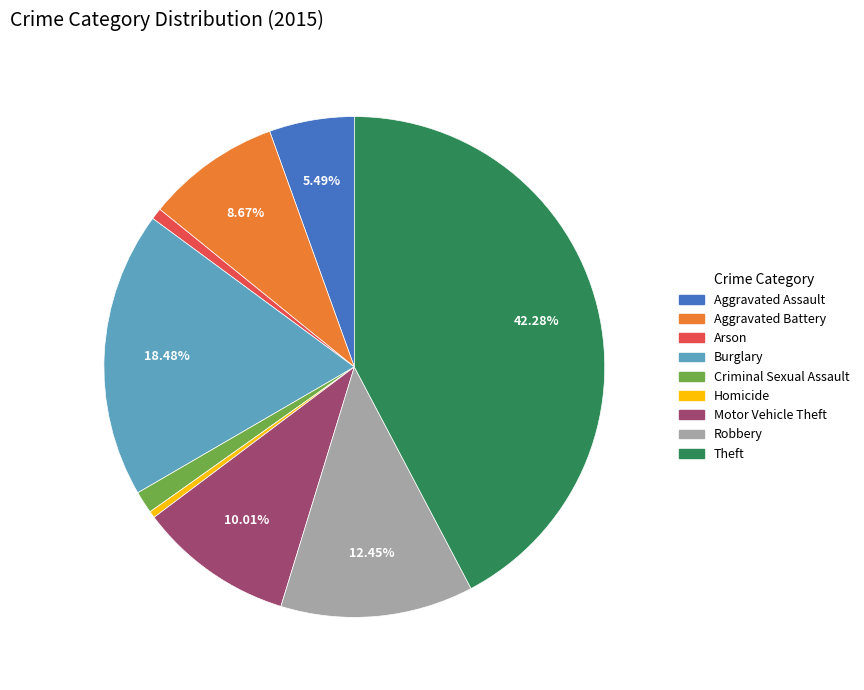

Is it true that Aggravated Assault is 1% of the pie?

False